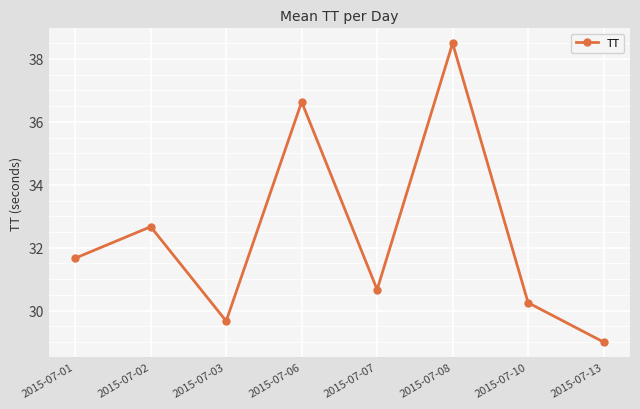

Which category has the highest value across all series?

2015-07-08